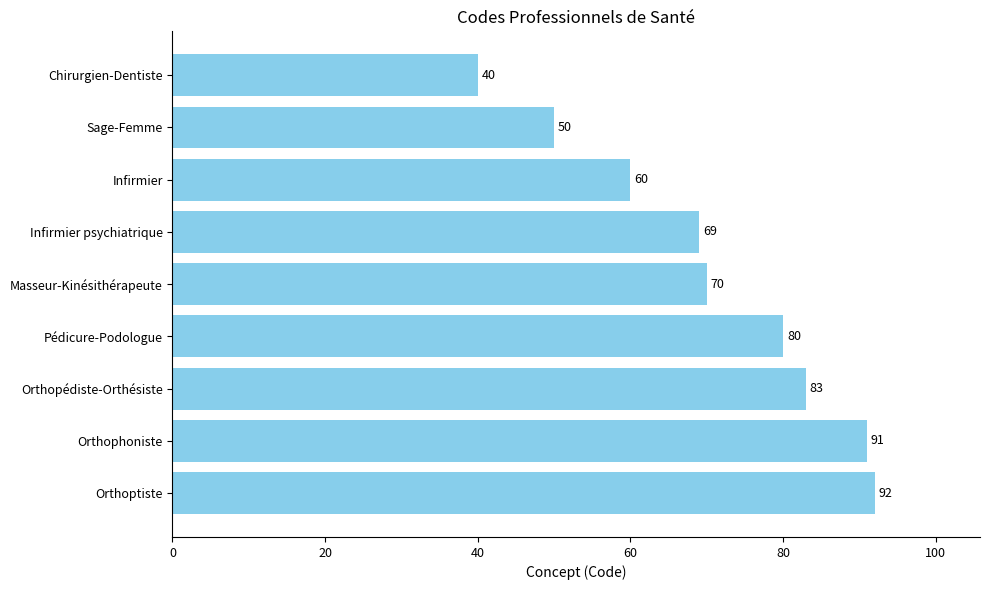

Read the value at Sage-Femme, to the nearest 10.

50